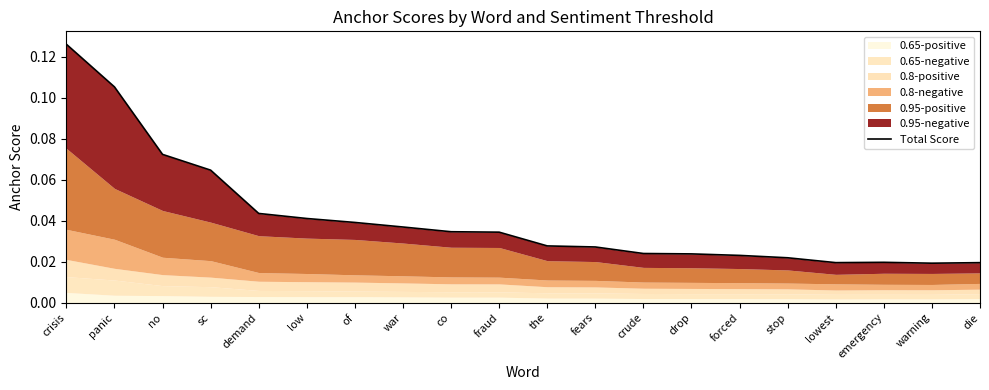

What is the change in value from panic to low?

-0.1